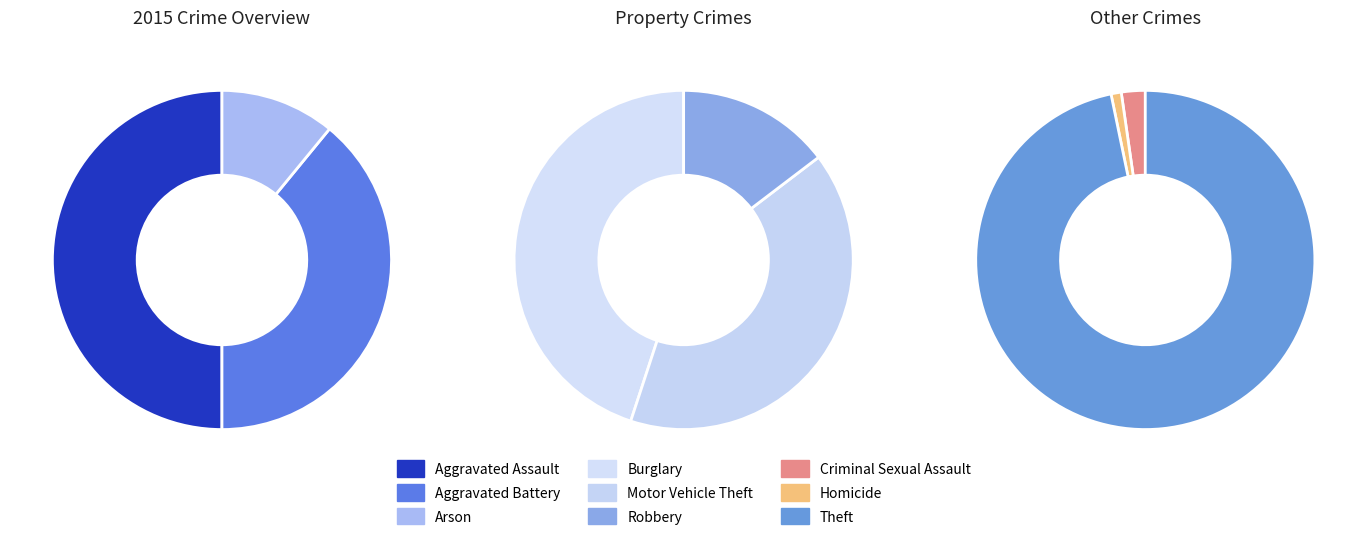

Which category has the smallest portion of the pie?

Homicide